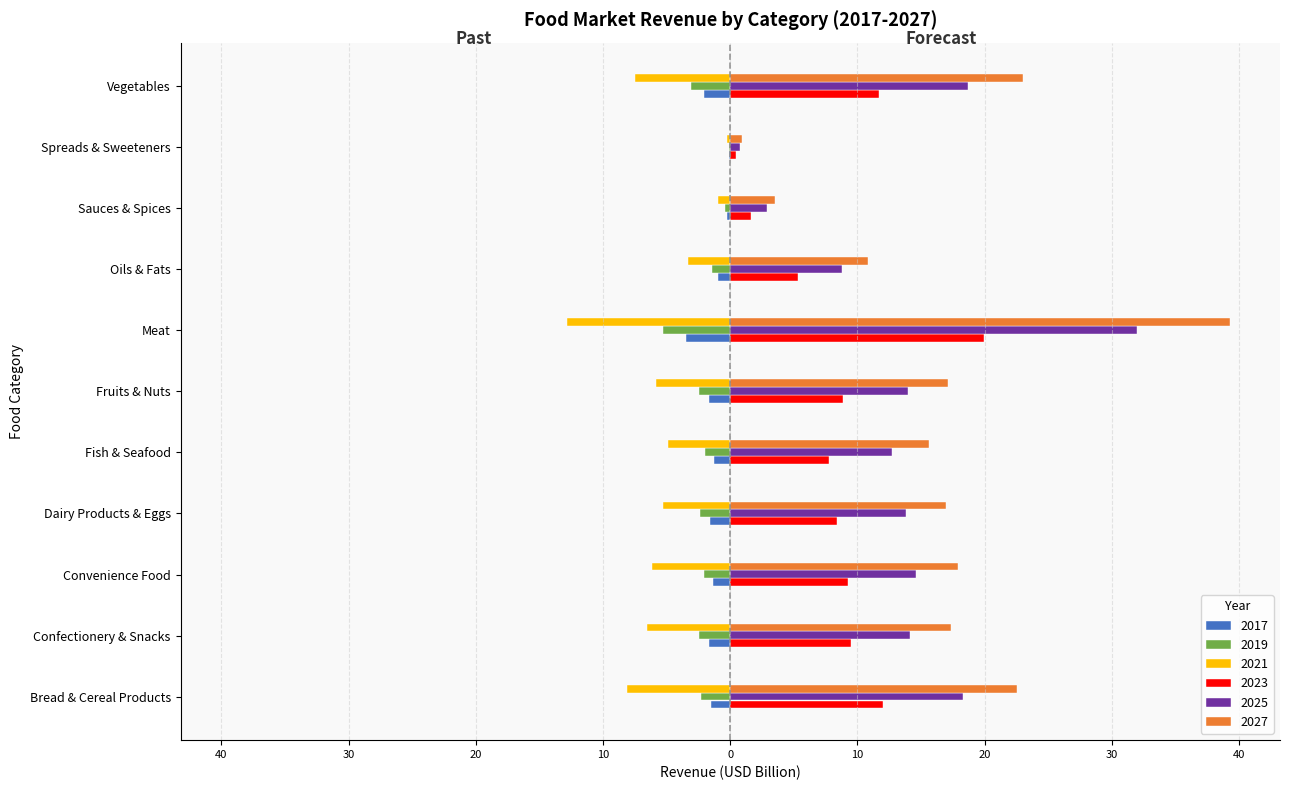

What are all the series names shown in the legend?

2017, 2019, 2021, 2023, 2025, 2027